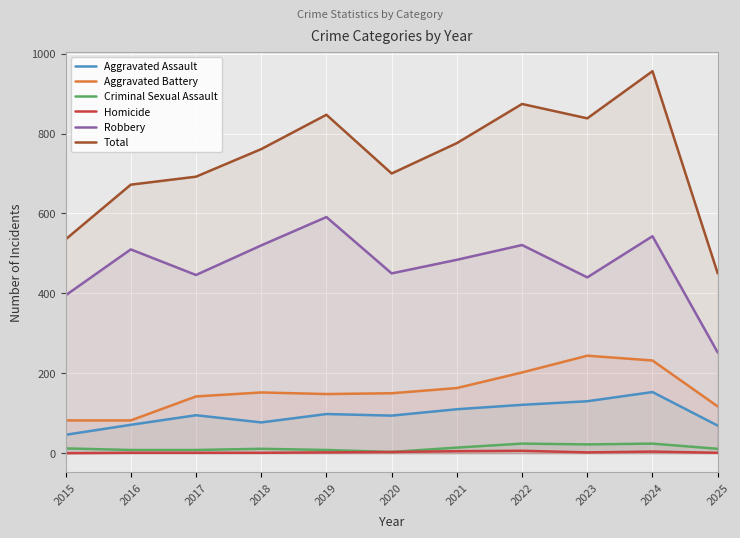

What is the sum of the Total values at 2020 and 2022?

1574